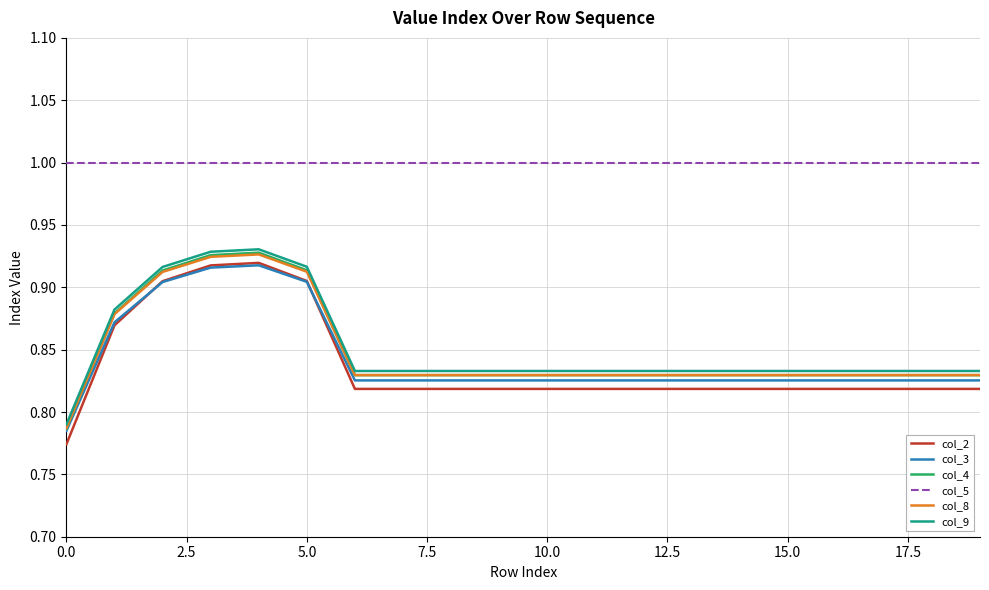

How many series are shown in this chart?

6